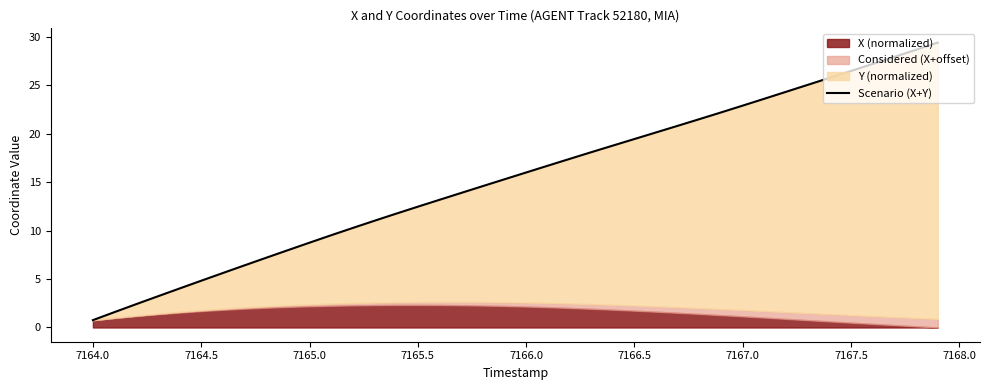

Reading left to right, list all the values displayed in this chart.

0.8	1.6	2.4	3.2	4.0	4.8	5.6	6.4	7.2	8.0	8.8	9.5	10.3	11.0	11.7	12.5	13.2	13.9	14.6	15.3	16.0	16.7	17.4	18.1	18.8	19.4	20.1	20.8	21.5	22.2	22.9	23.6	24.3	25.0	25.8	26.5	27.2	27.9	28.7	29.4